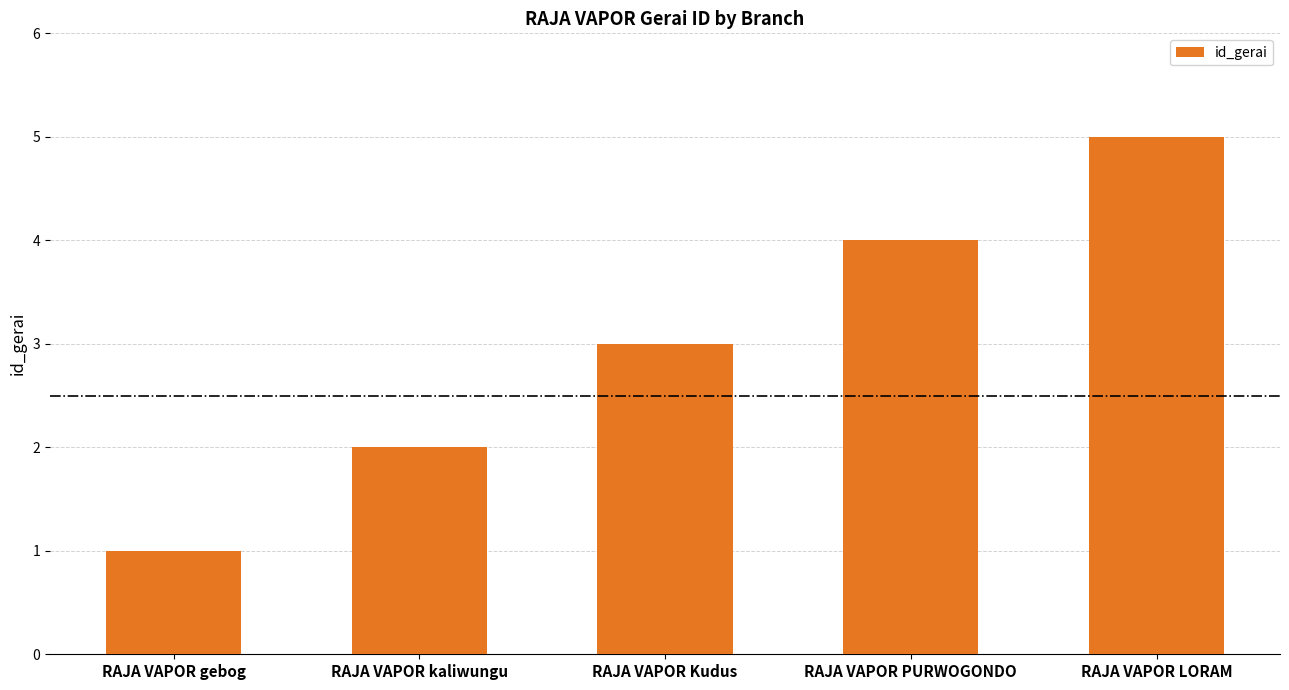

What is the average value?

3